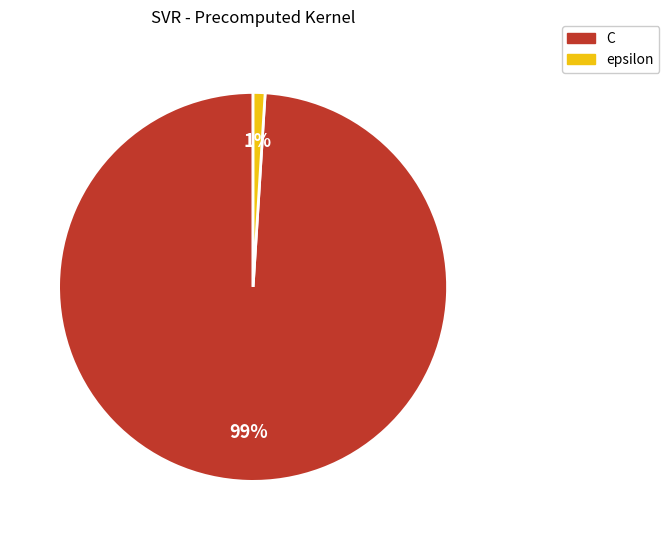

Is it true that epsilon is 14% of the pie?

False